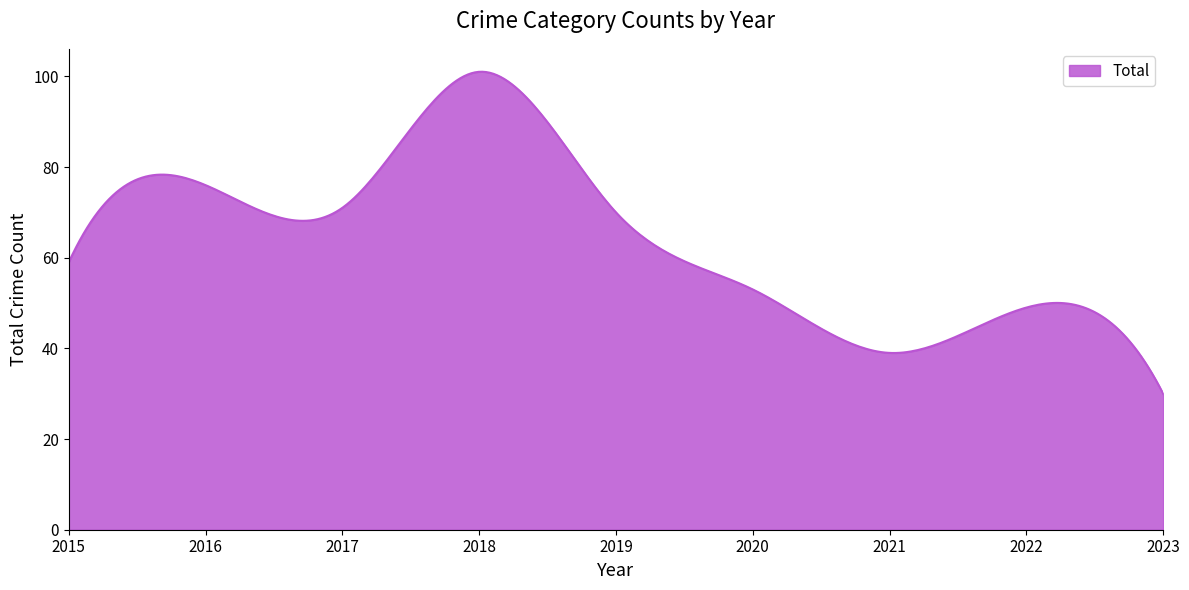

How many lines are shown in the chart?

1